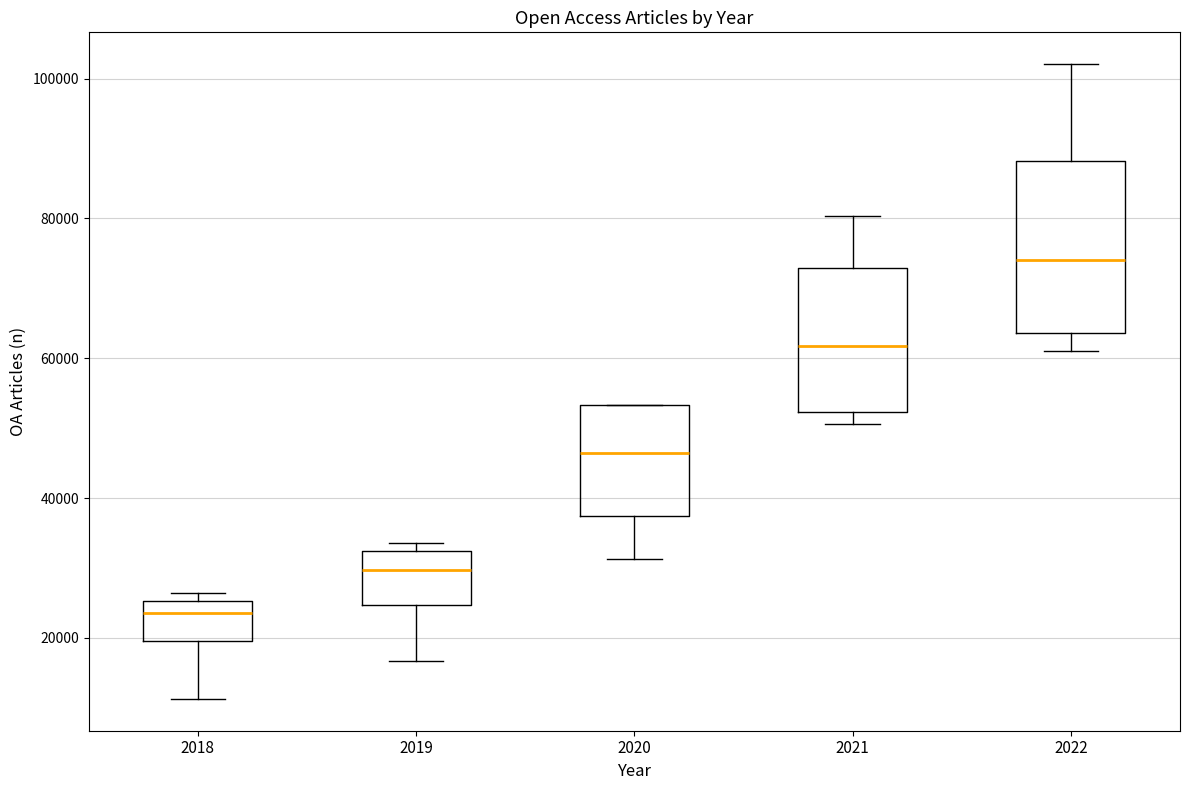

Reading left to right, transcribe this box plot: for each box, give where its median line is, the range the box spans, and where its two whiskers end, as read against the y-axis. The values are not printed on the chart, so give them approximately, as read against the axis.

2018: median 24000, box 20000 to 26000, whiskers 12000 to 26000 (just above the box's upper edge)
2019: median 30000, box 24000 to 32000, whiskers 16000 to 34000
2020: median 46000, box 38000 to 54000, whiskers 32000 to 54000
2021: median 62000, box 52000 to 72000, whiskers 50000 to 80000
2022: median 74000, box 64000 to 88000, whiskers 62000 to 102000